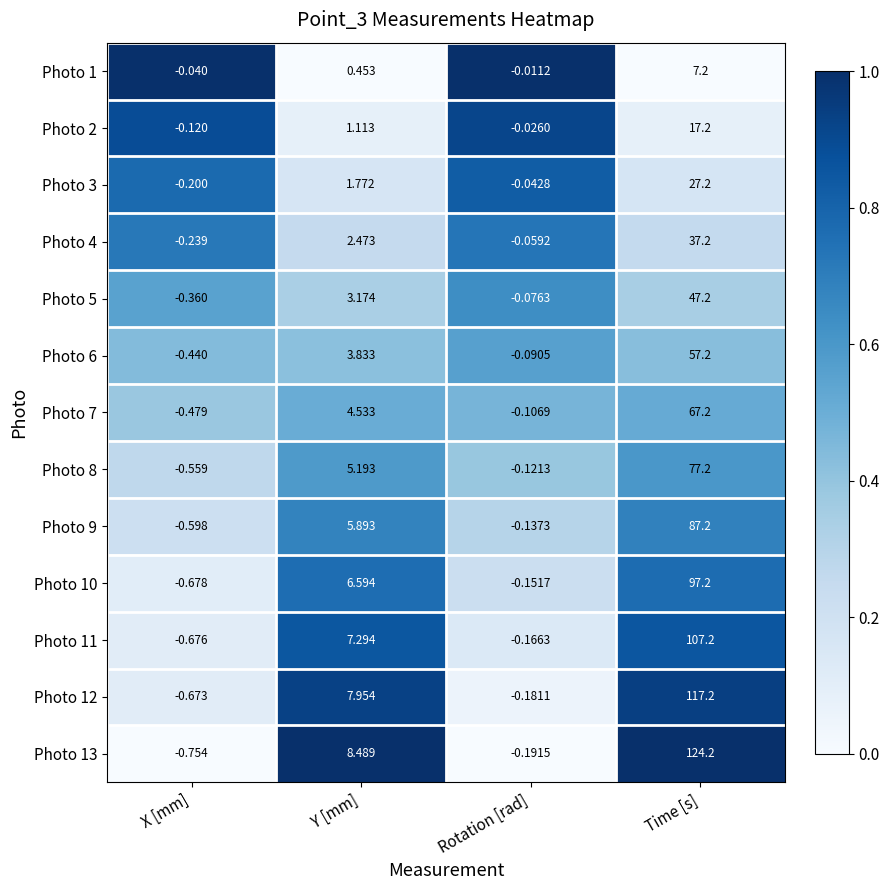

What is the maximum value shown in the chart?

124.2